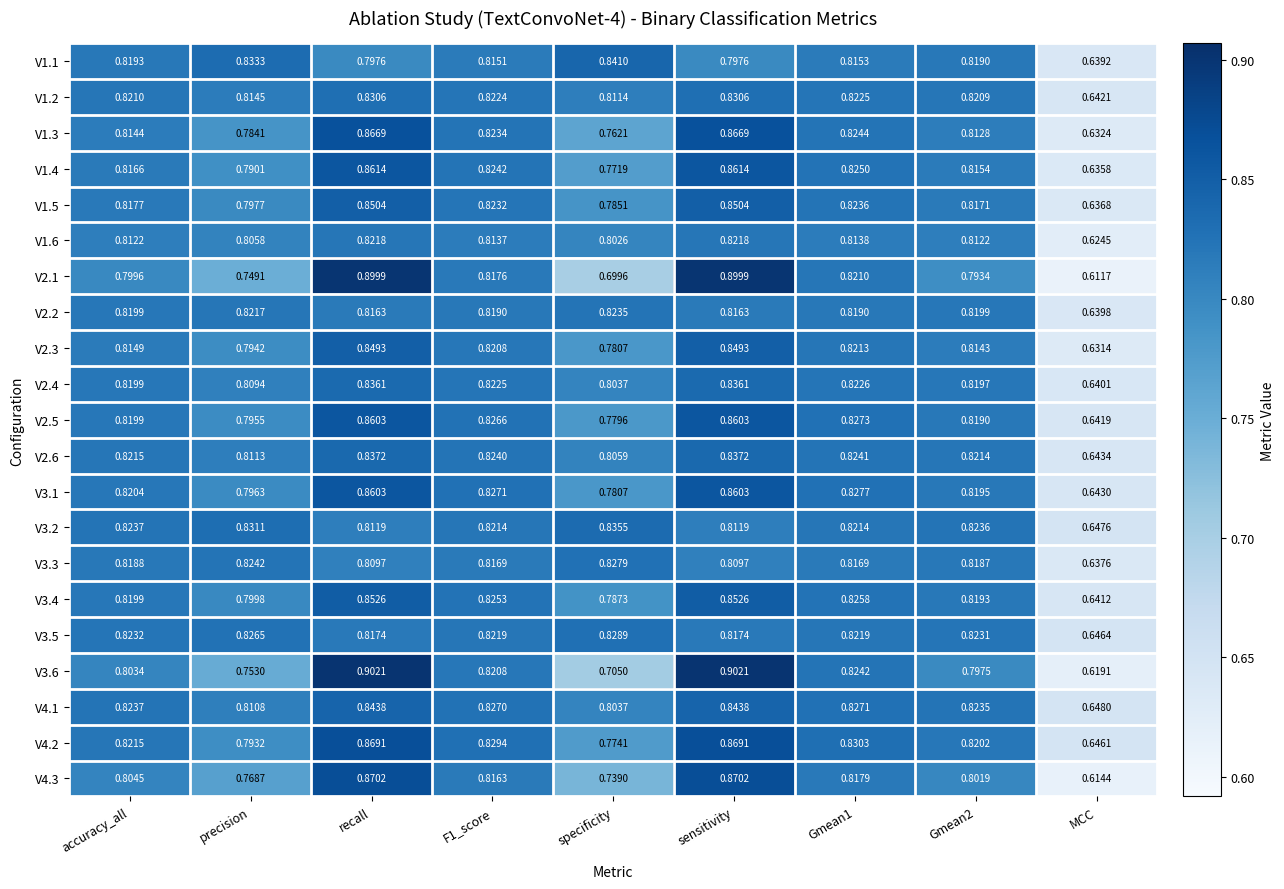

Which label corresponds to the smallest value in the chart?

MCC